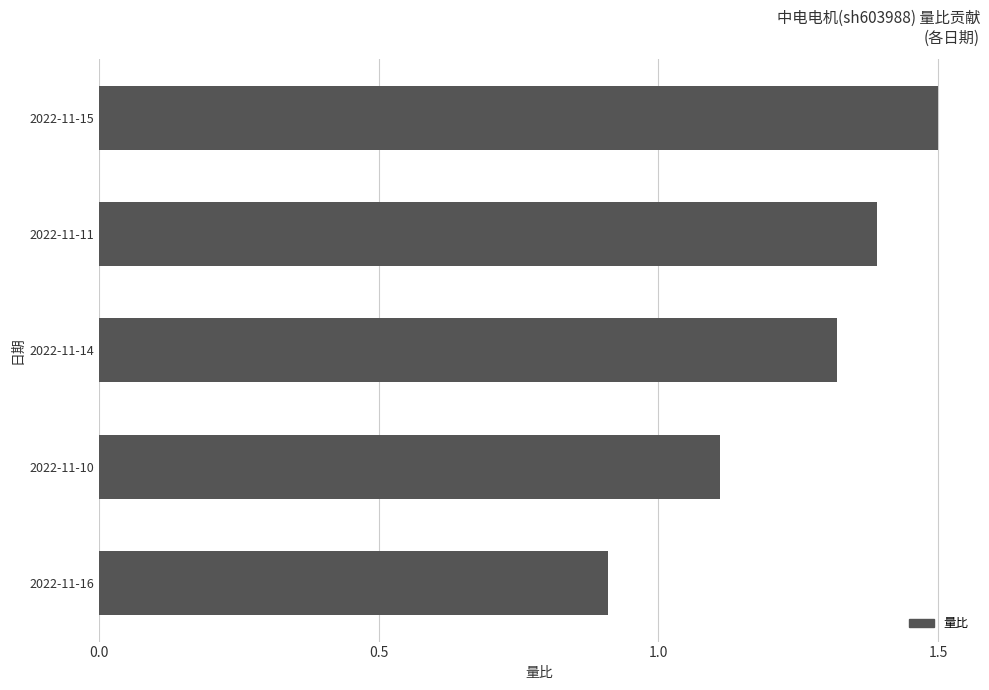

Rank the categories by value from lowest to highest.

2022-11-16, 2022-11-10, 2022-11-14, 2022-11-11, 2022-11-15